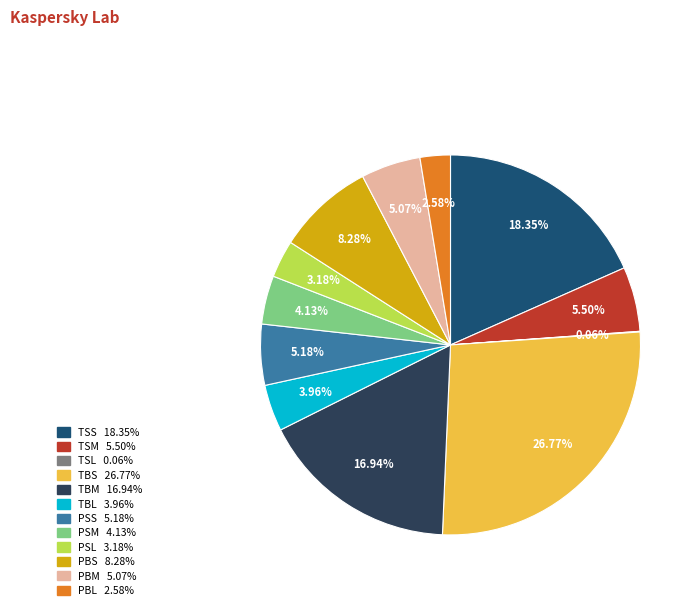

Do TBM and PSL together represent more than half of the pie?

No